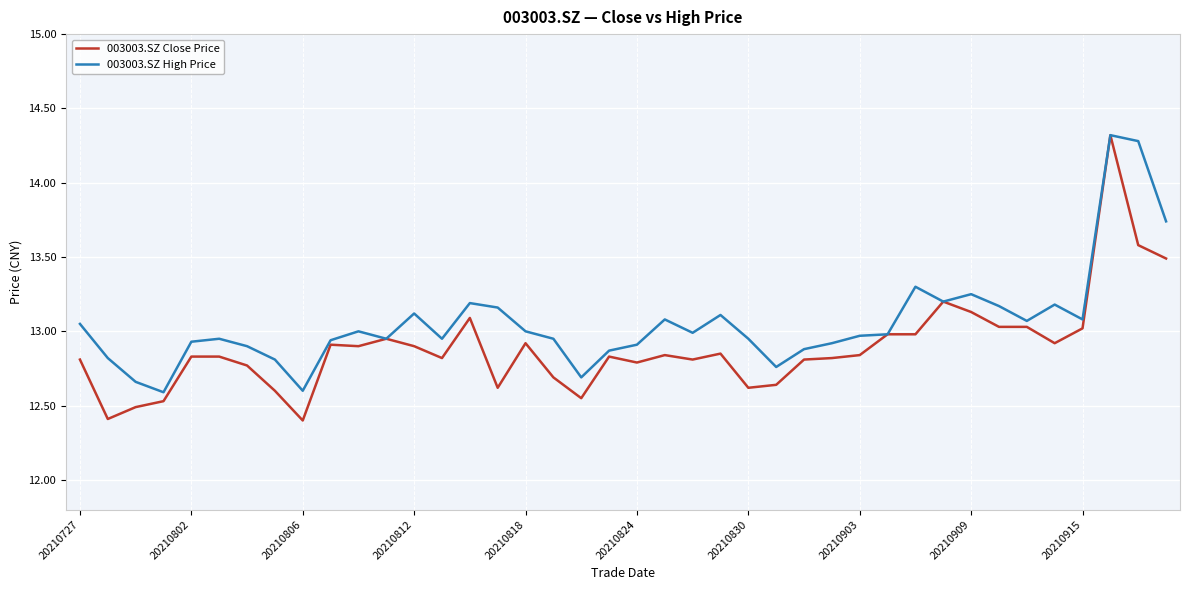

List the series in order of their overall mean, highest first.

003003.SZ High Price, 003003.SZ Close Price